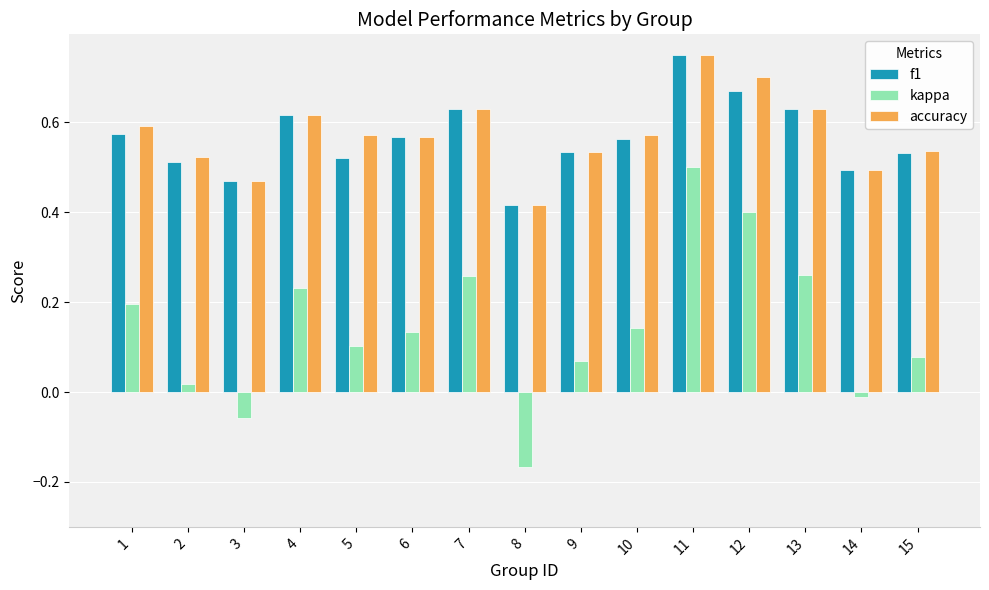

Count the accuracy values in the range 0 to 1.

15